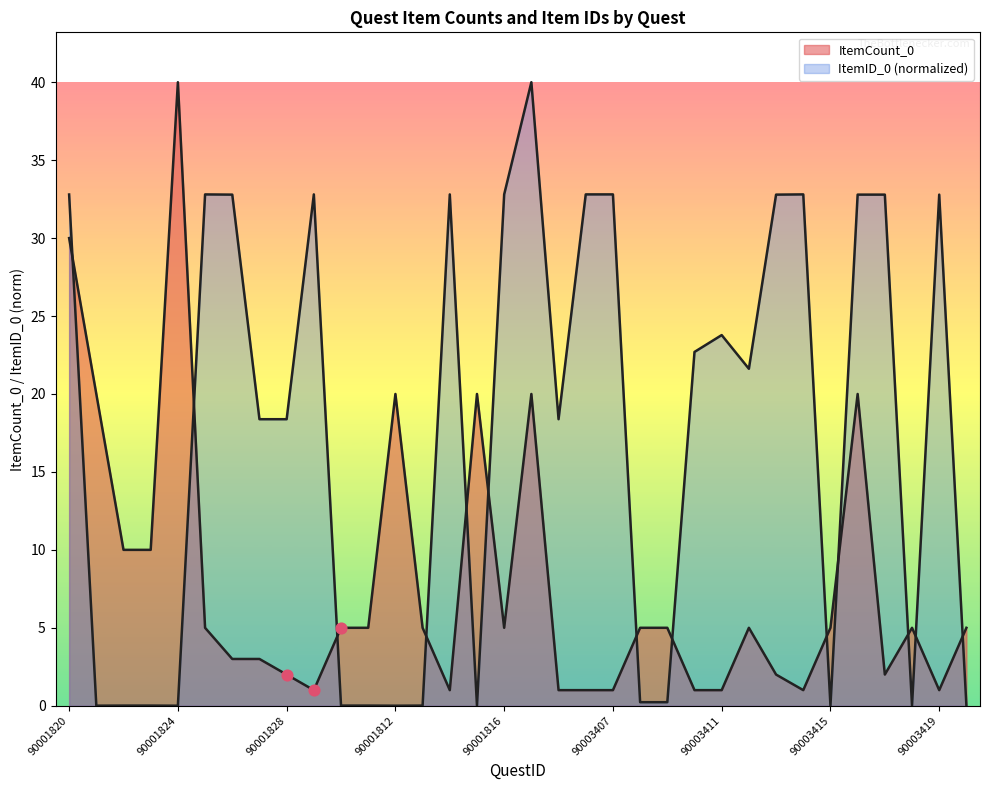

What is the total value across all series at 90003420?

5.0